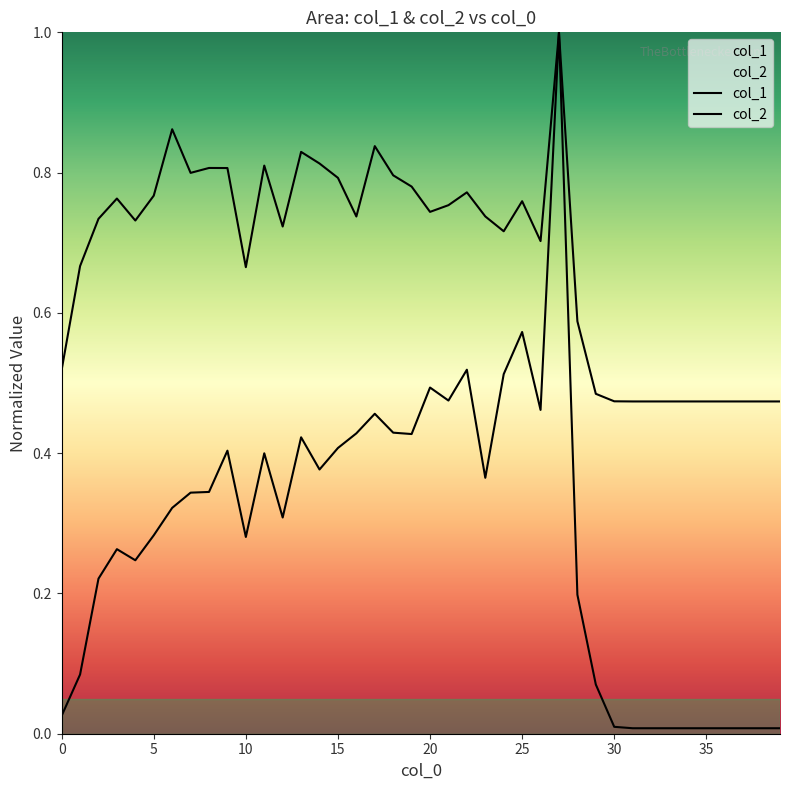

In col_2, how many points are higher than both neighbors (excluding endpoints)?

9